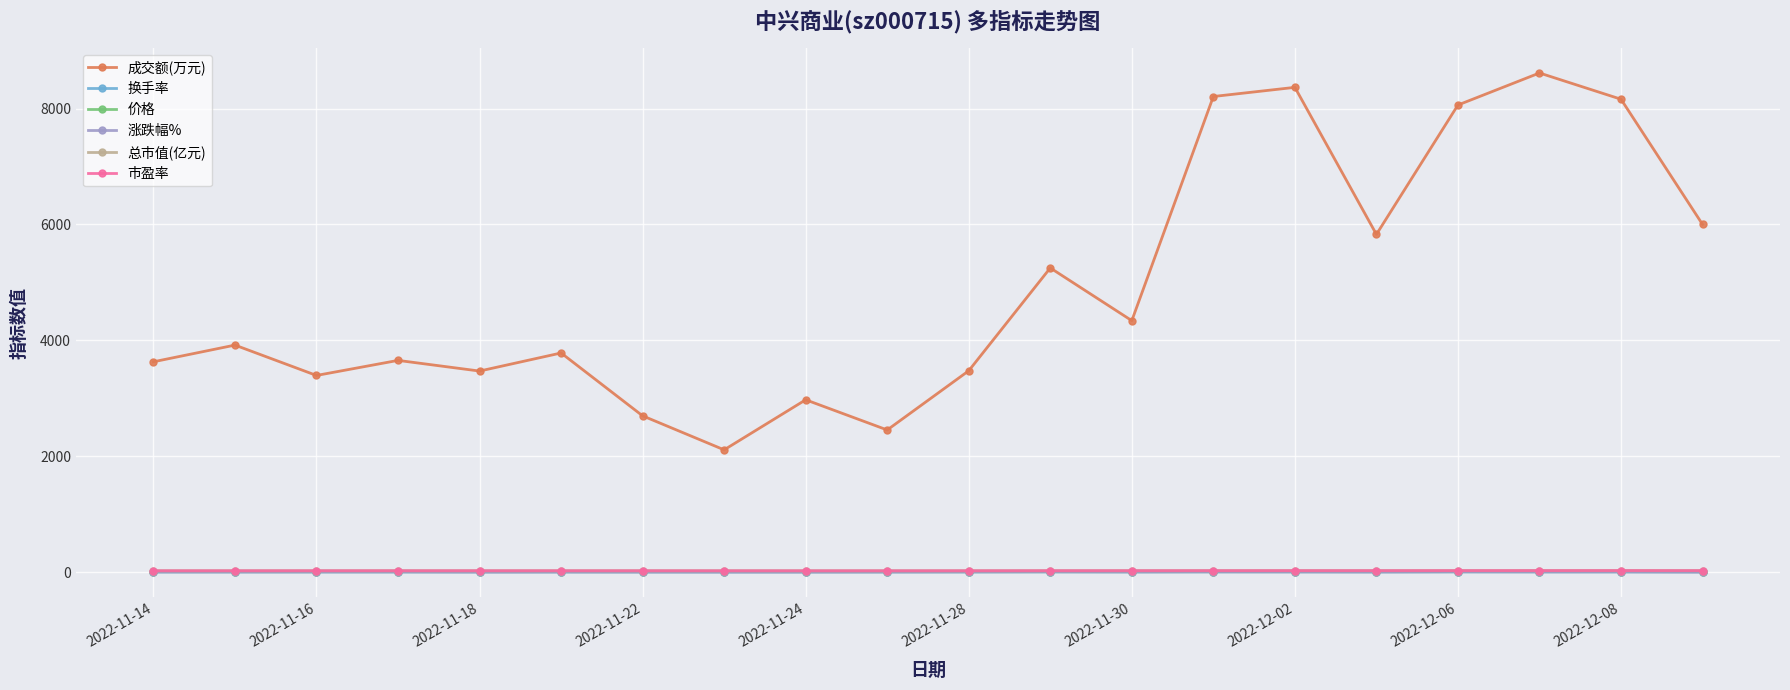

Which series has the largest total across all categories?

成交额(万元)